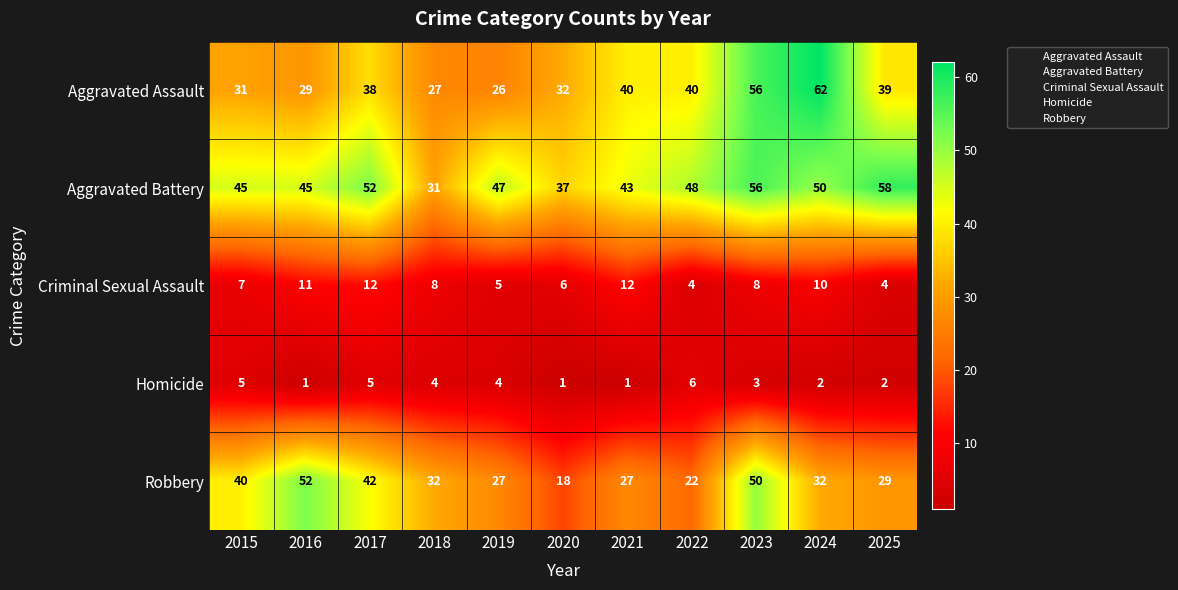

What is the average value of the Aggravated Assault series?

38